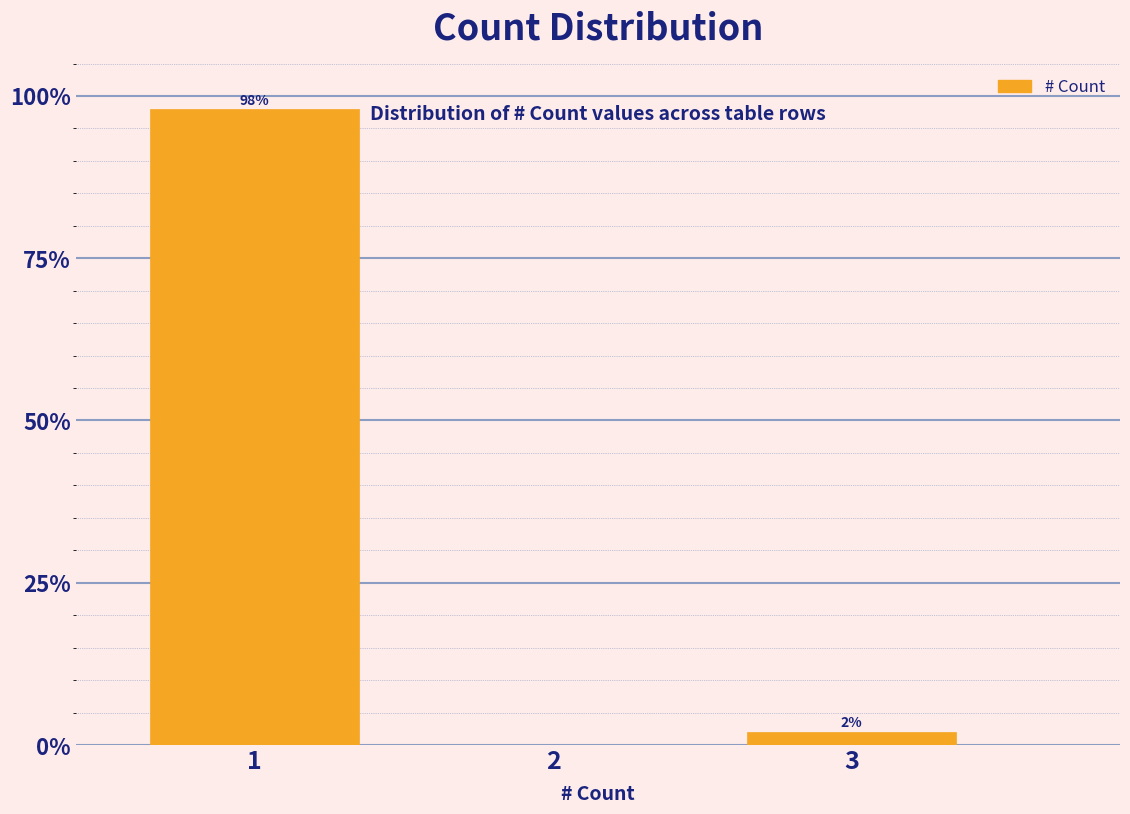

Reading left to right, list all the values displayed in this chart.

1=98.0	2=0.0	3=2.0